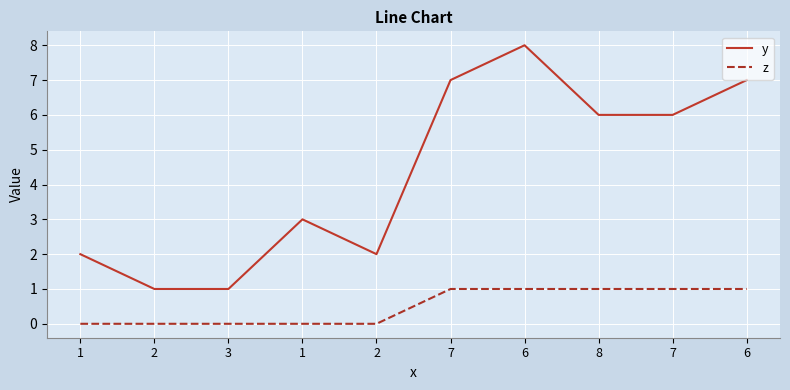

Is this an area chart (filled region under the line)?

No